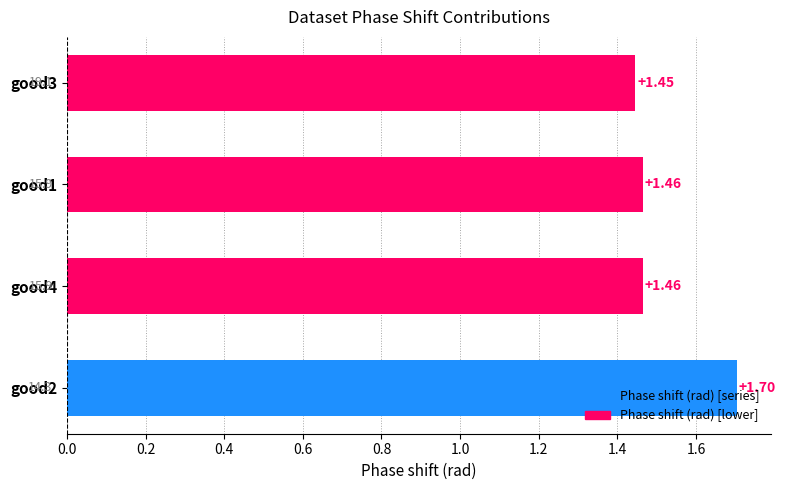

What is the sum of all values?

6.1